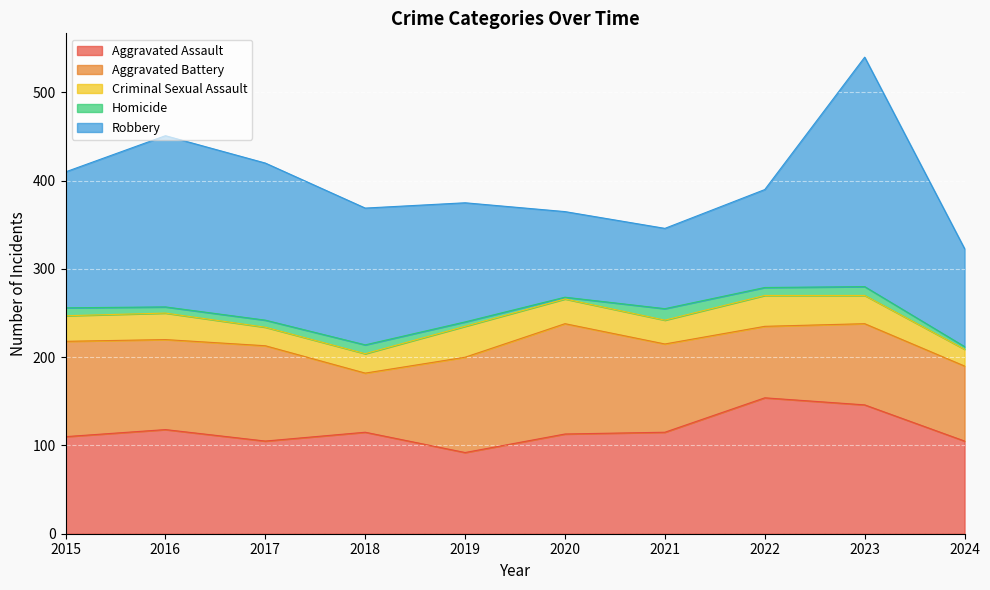

Rank the series by their maximum value, from lowest to highest.

Homicide, Criminal Sexual Assault, Aggravated Battery, Aggravated Assault, Robbery